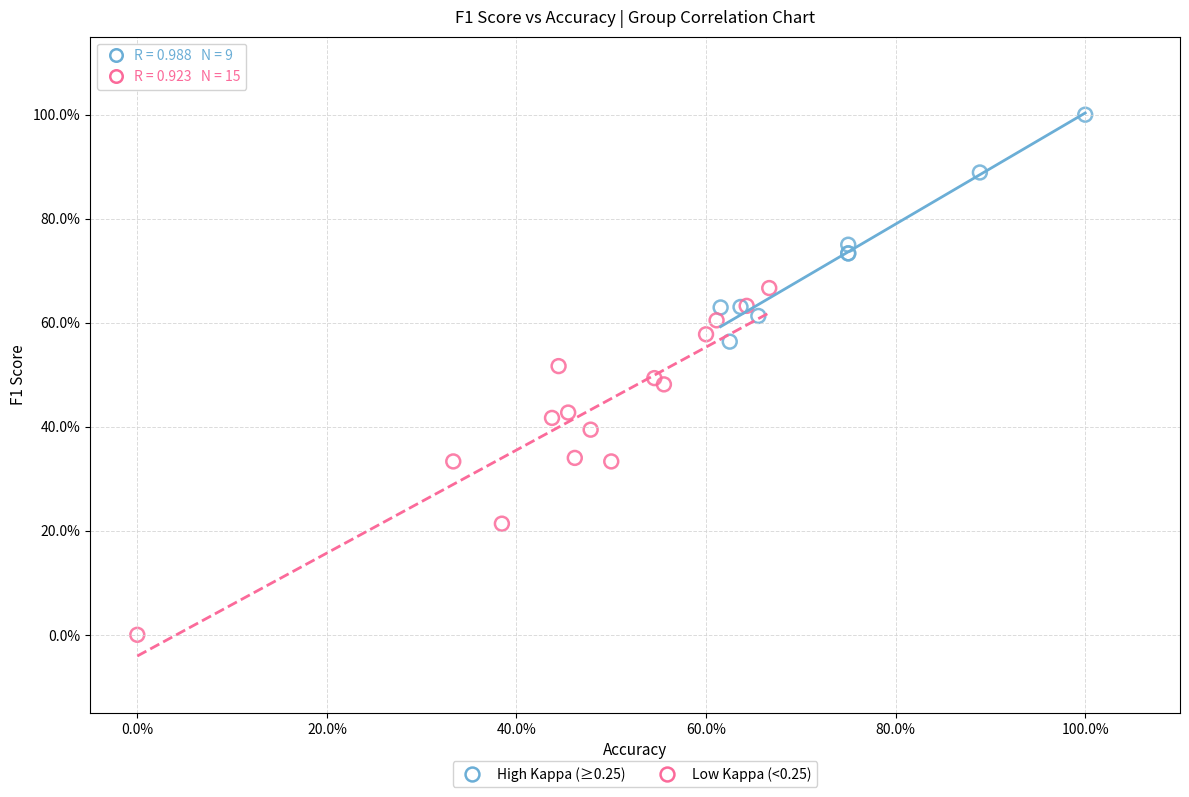

Which series contains the highest Y value?

High Kappa (≥0.25)